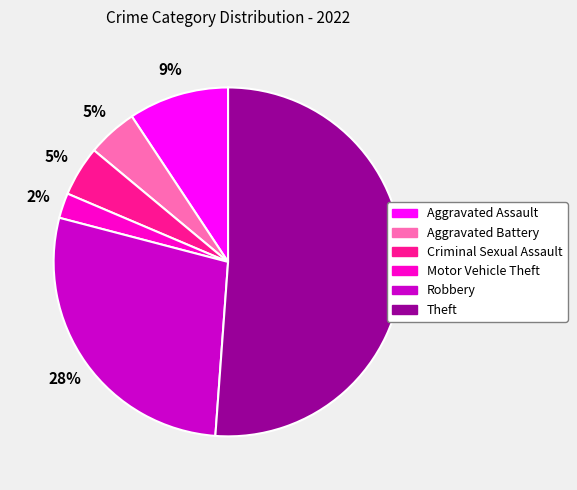

What percentage is the Robbery slice, to the nearest percent?

28%